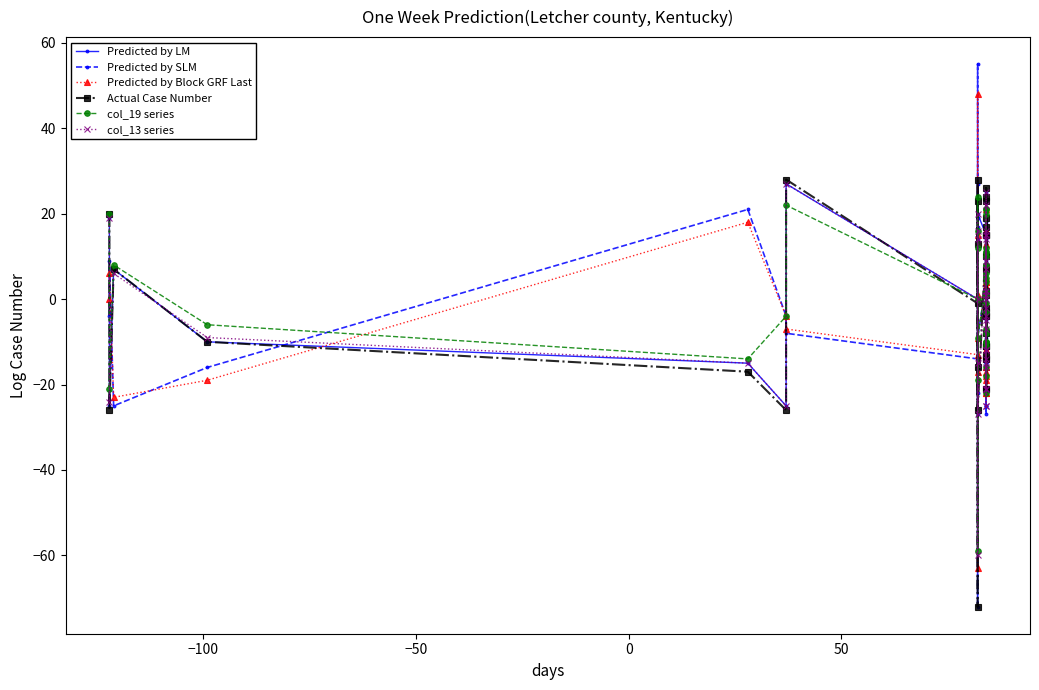

How many data points in Actual Case Number are less than -1?

20